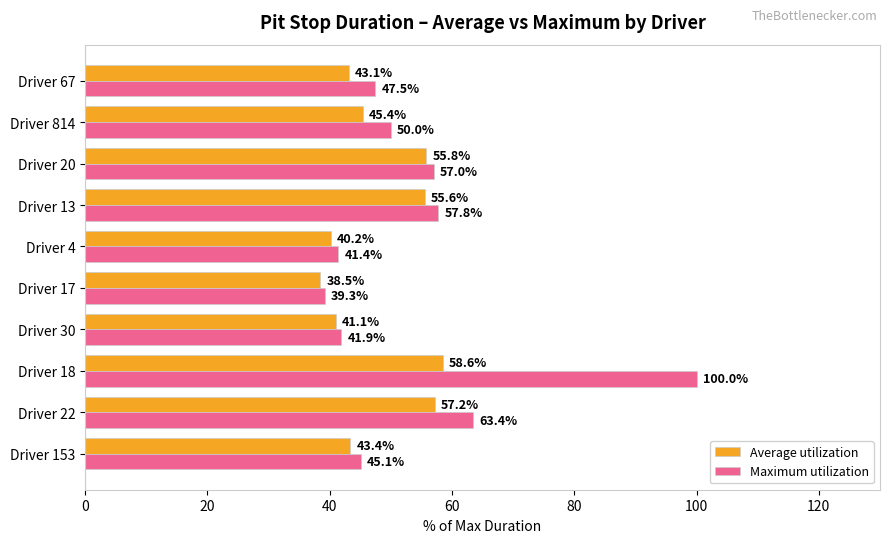

Where is Maximum utilization nearest to the value 69?

Driver 22